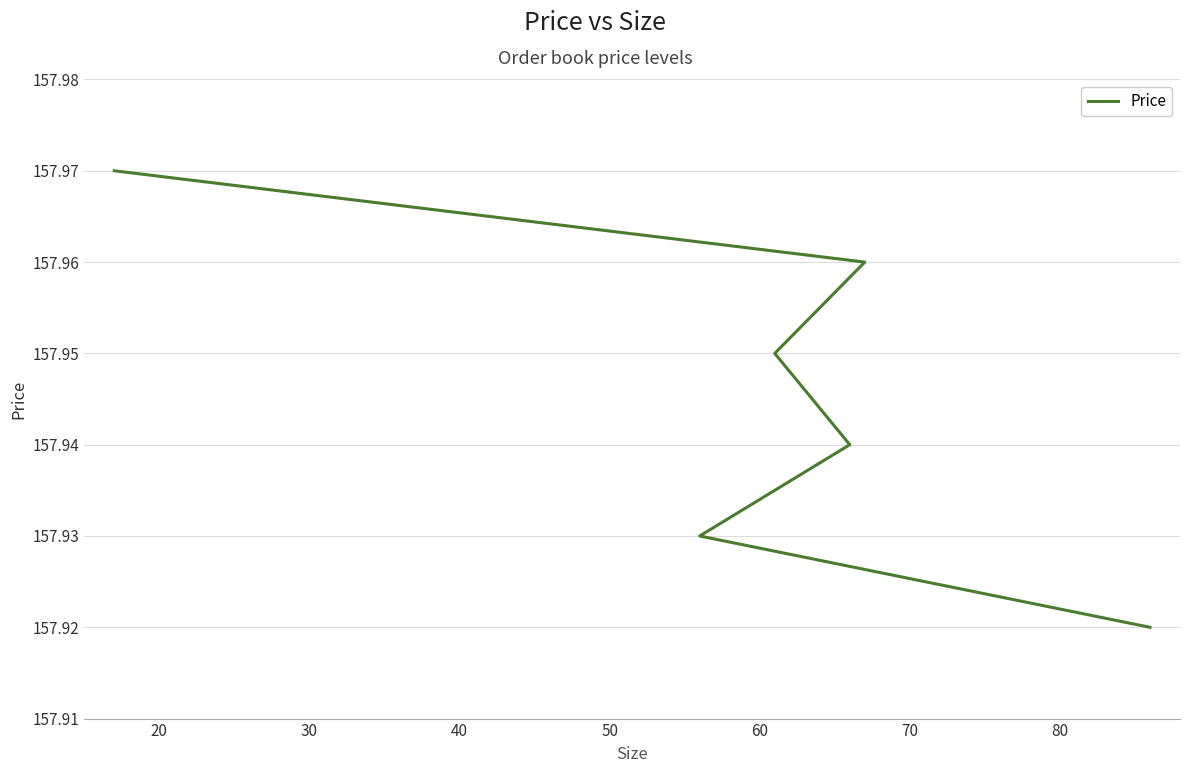

True or false: the data shows 52.9 at 50.

False